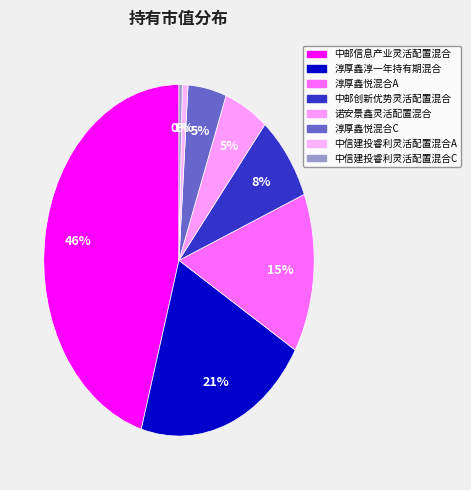

Is it true that 淳厚鑫淳一年持有期混合 is 7% of the pie?

False